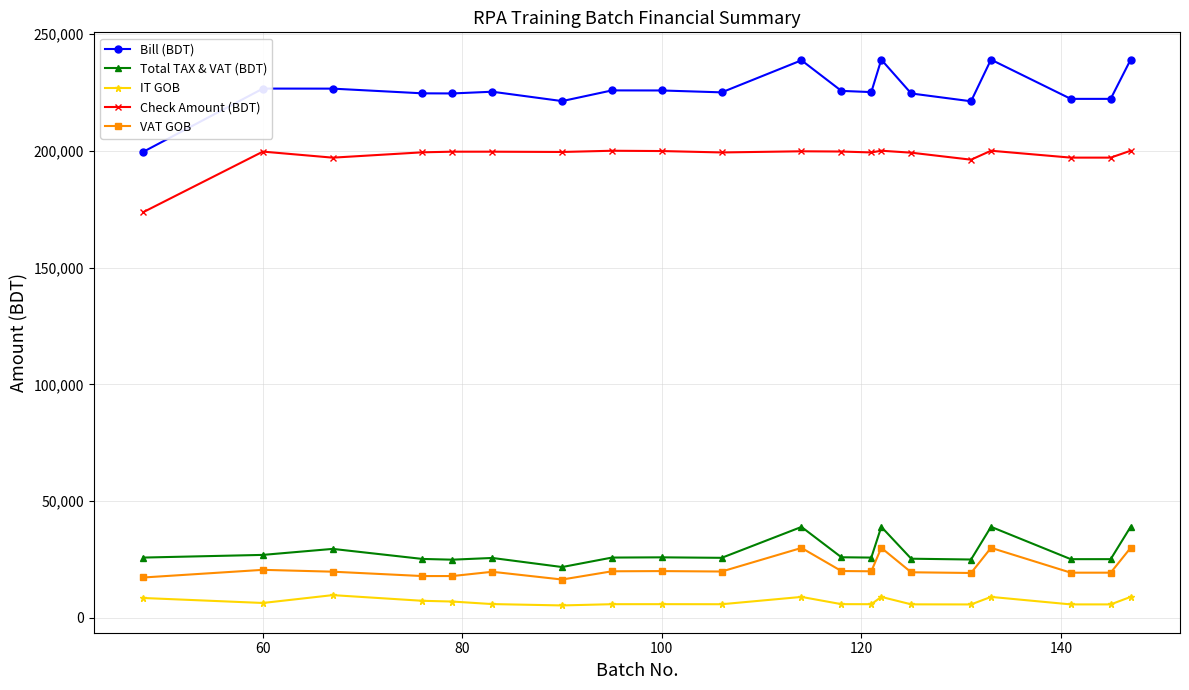

True or false: Bill (BDT) and Check Amount (BDT) intersect in this chart.

False